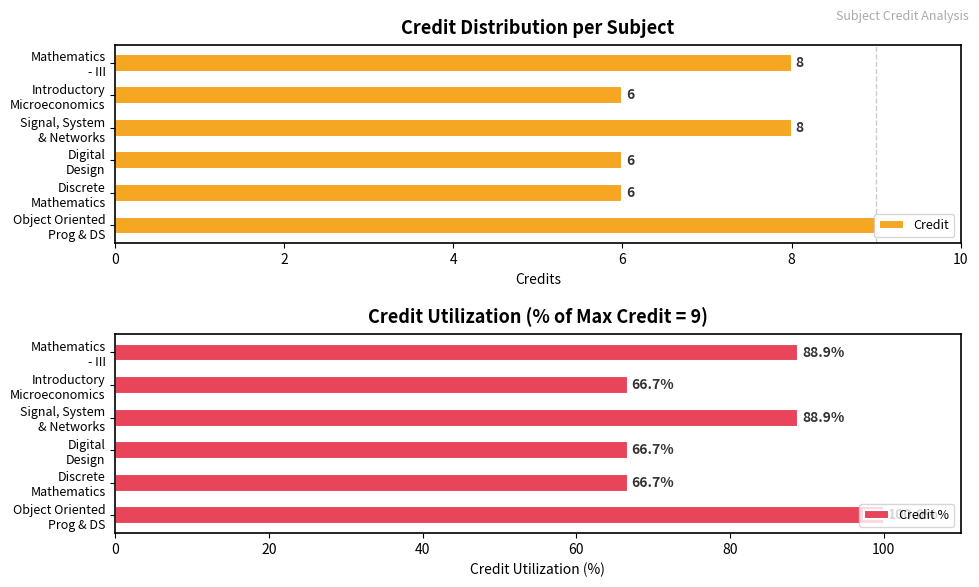

What is the lowest value of the Credit series?

6